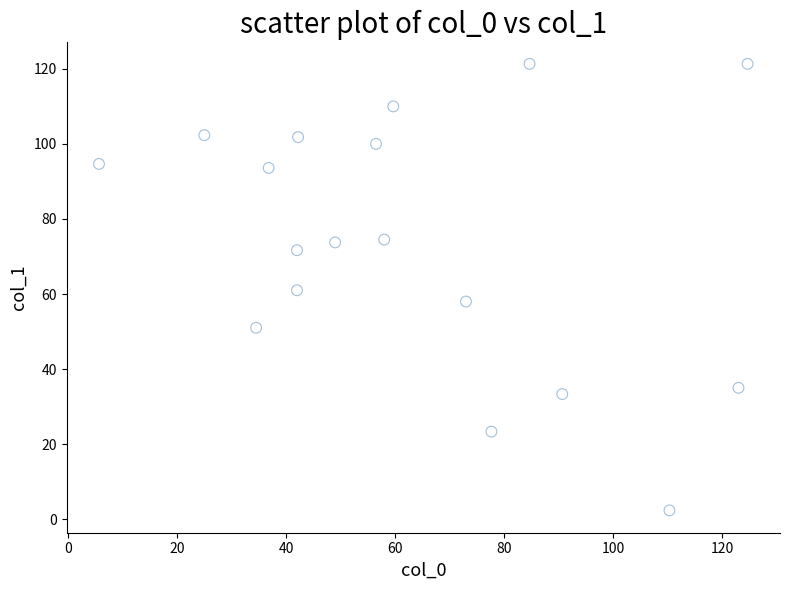

What is the range of Y values (max minus min)?

119.0